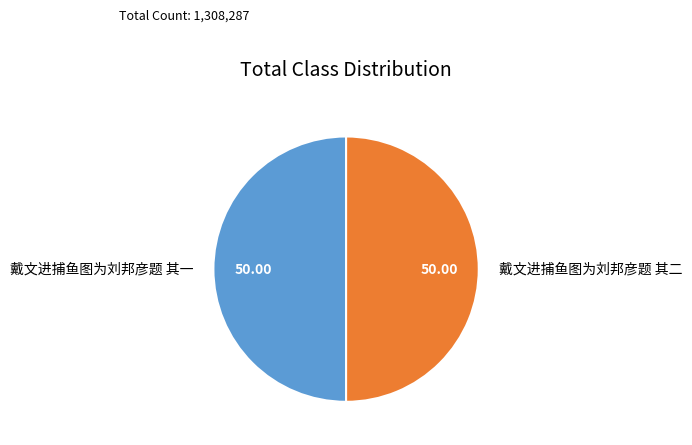

Do 戴文进捕鱼图为刘邦彦题 其一 and 戴文进捕鱼图为刘邦彦题 其二 together represent more than half of the pie?

Yes